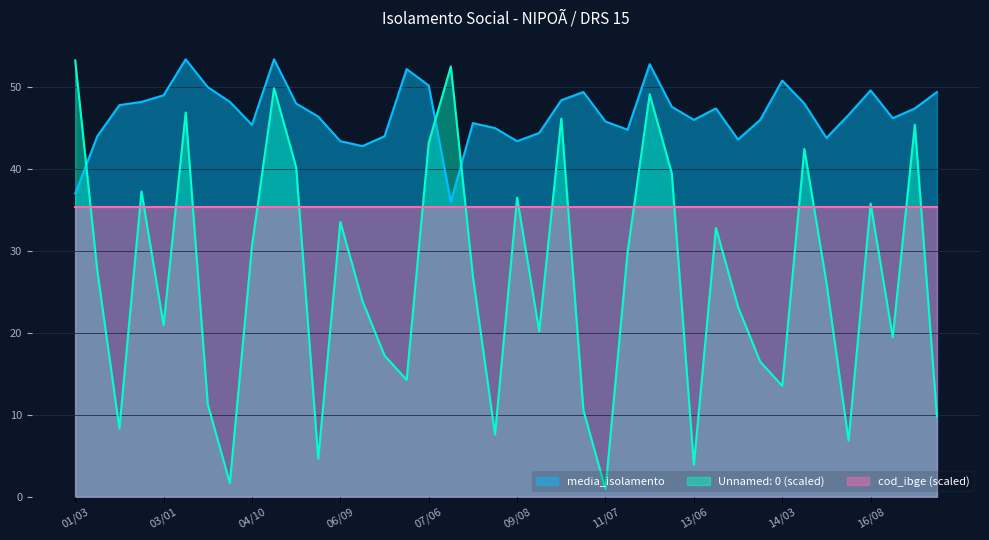

At which label does Unnamed: 0 (scaled) reach its peak?

01/03